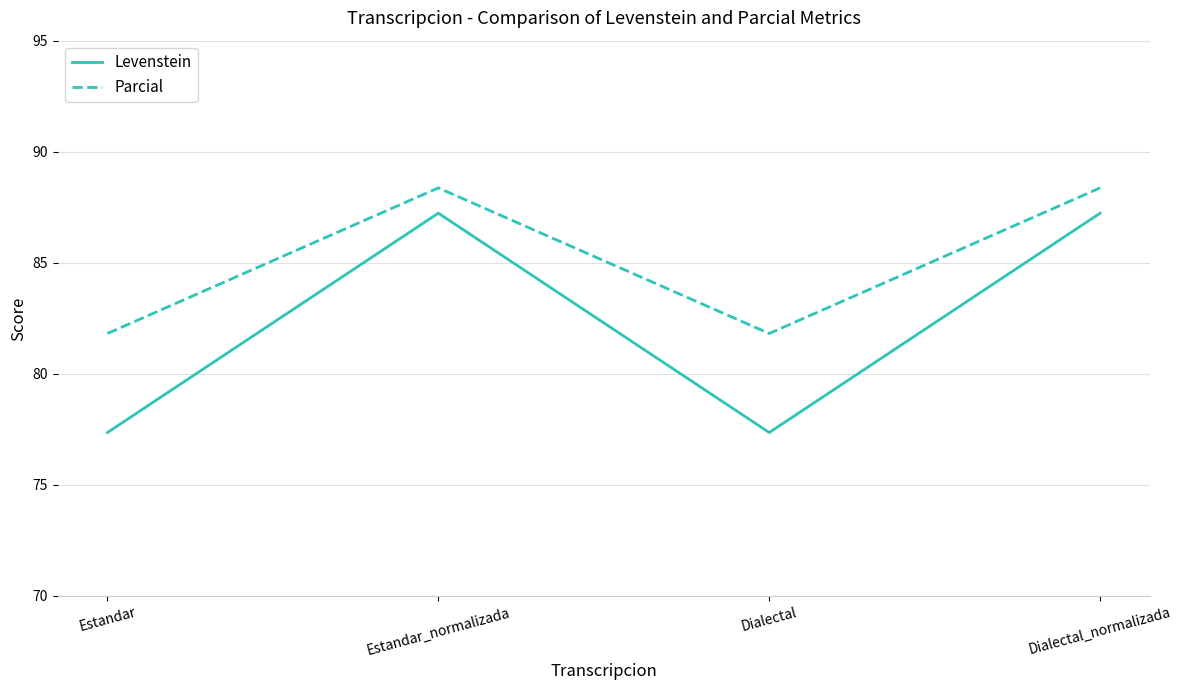

Where is the first local maximum for Levenstein?

Estandar_normalizada